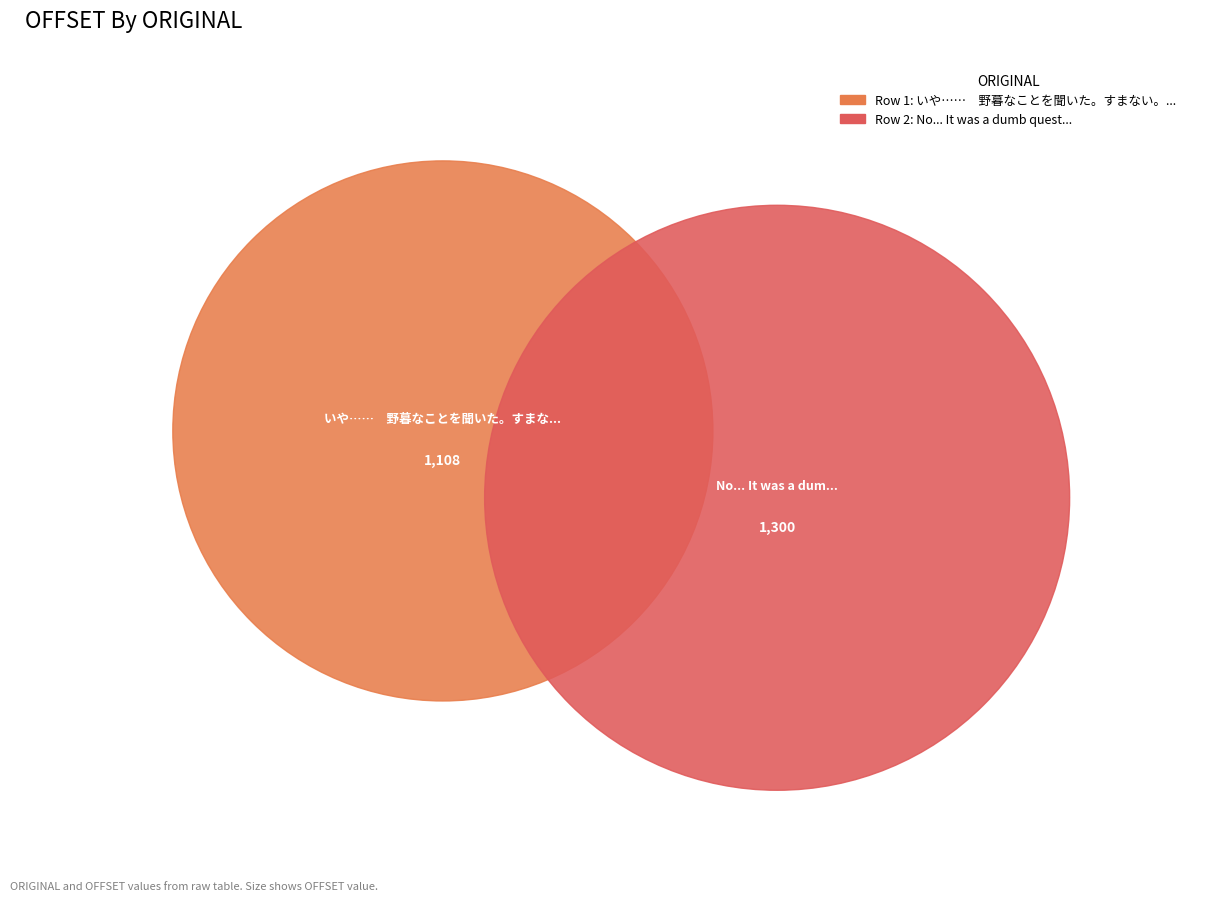

Rank the categories by value from highest to lowest.

No... It was a dumb question. Sorry., いや……　野暮なことを聞いた。すまない。